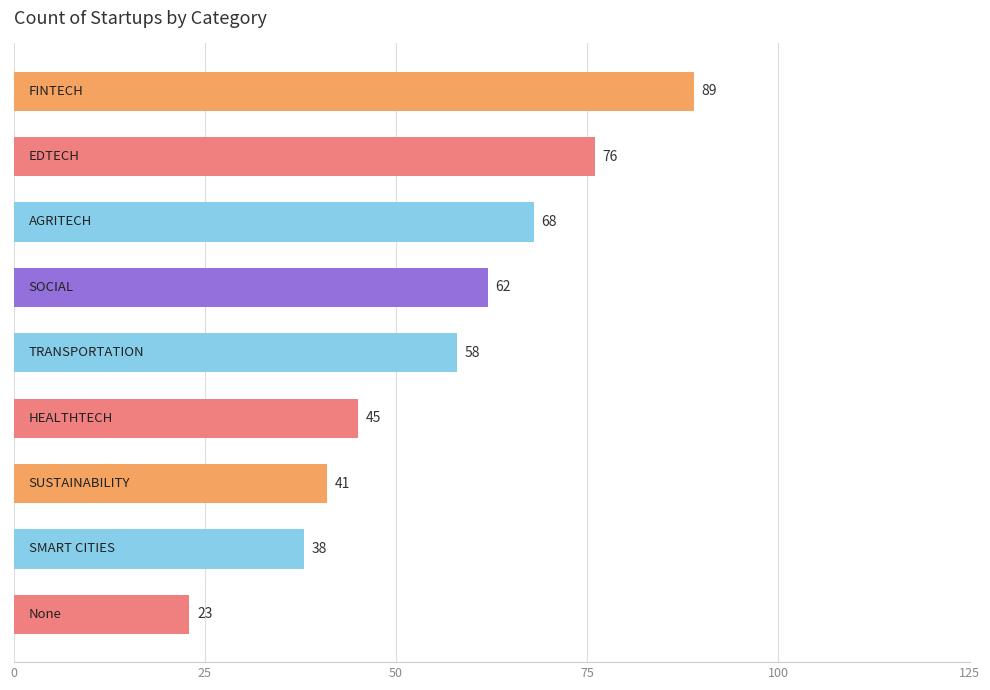

Reading bottom to top, what are all the values shown in this chart?

23	38	41	45	58	62	68	76	89